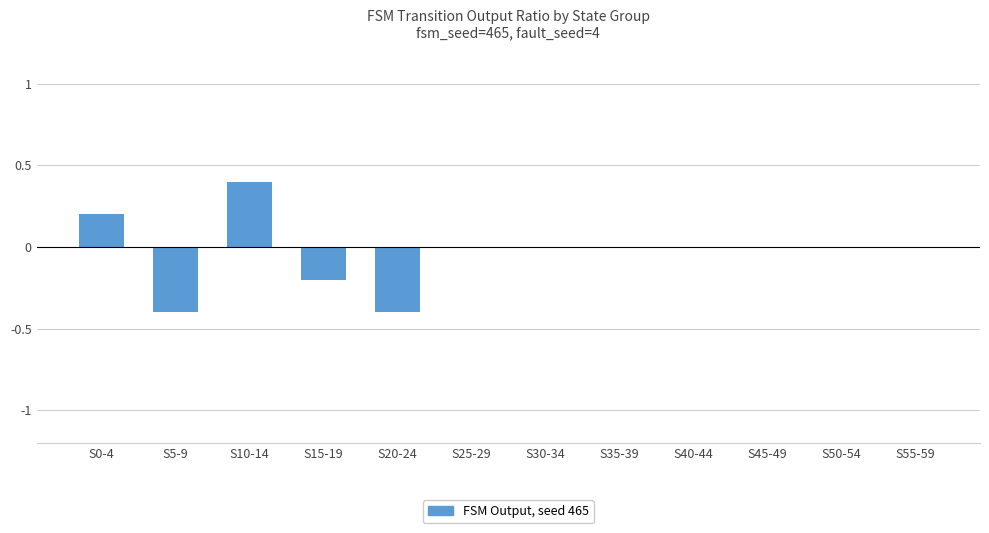

What is the change in value from S0-4 to S15-19?

-0.4